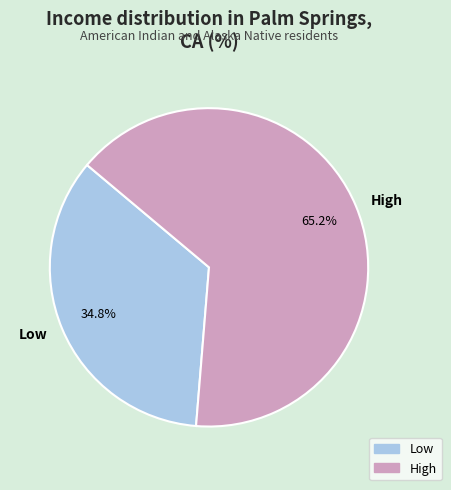

What is the smallest slice in the pie chart?

Low